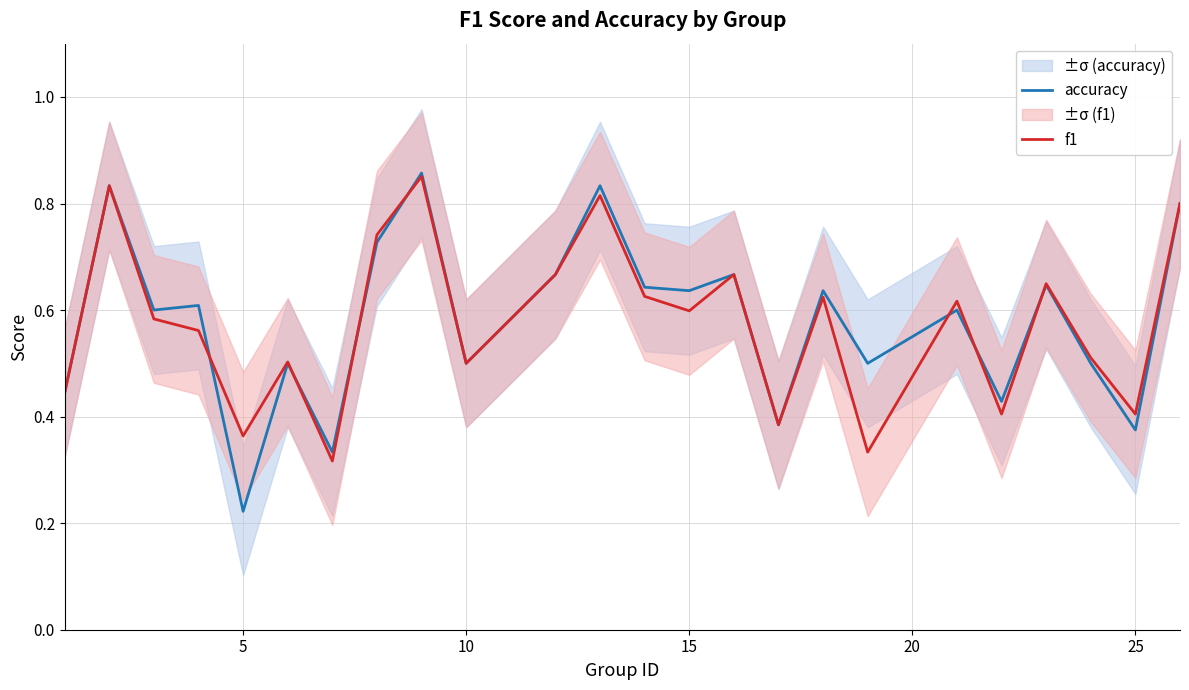

Is it true that accuracy equals 0.5 at 25?

False